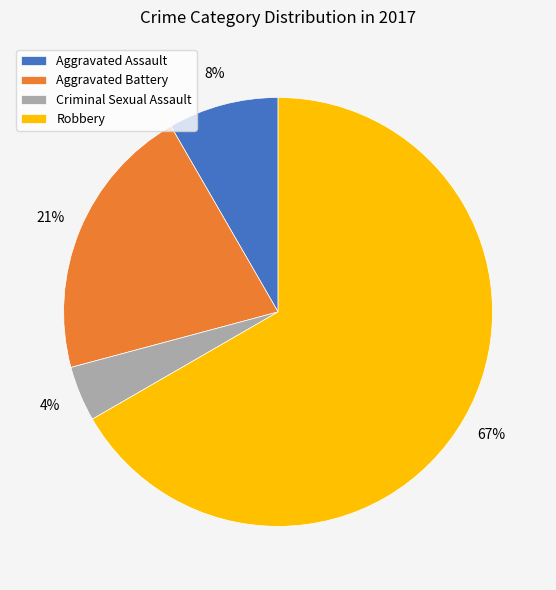

Which has a higher value, Aggravated Assault or Criminal Sexual Assault?

Aggravated Assault